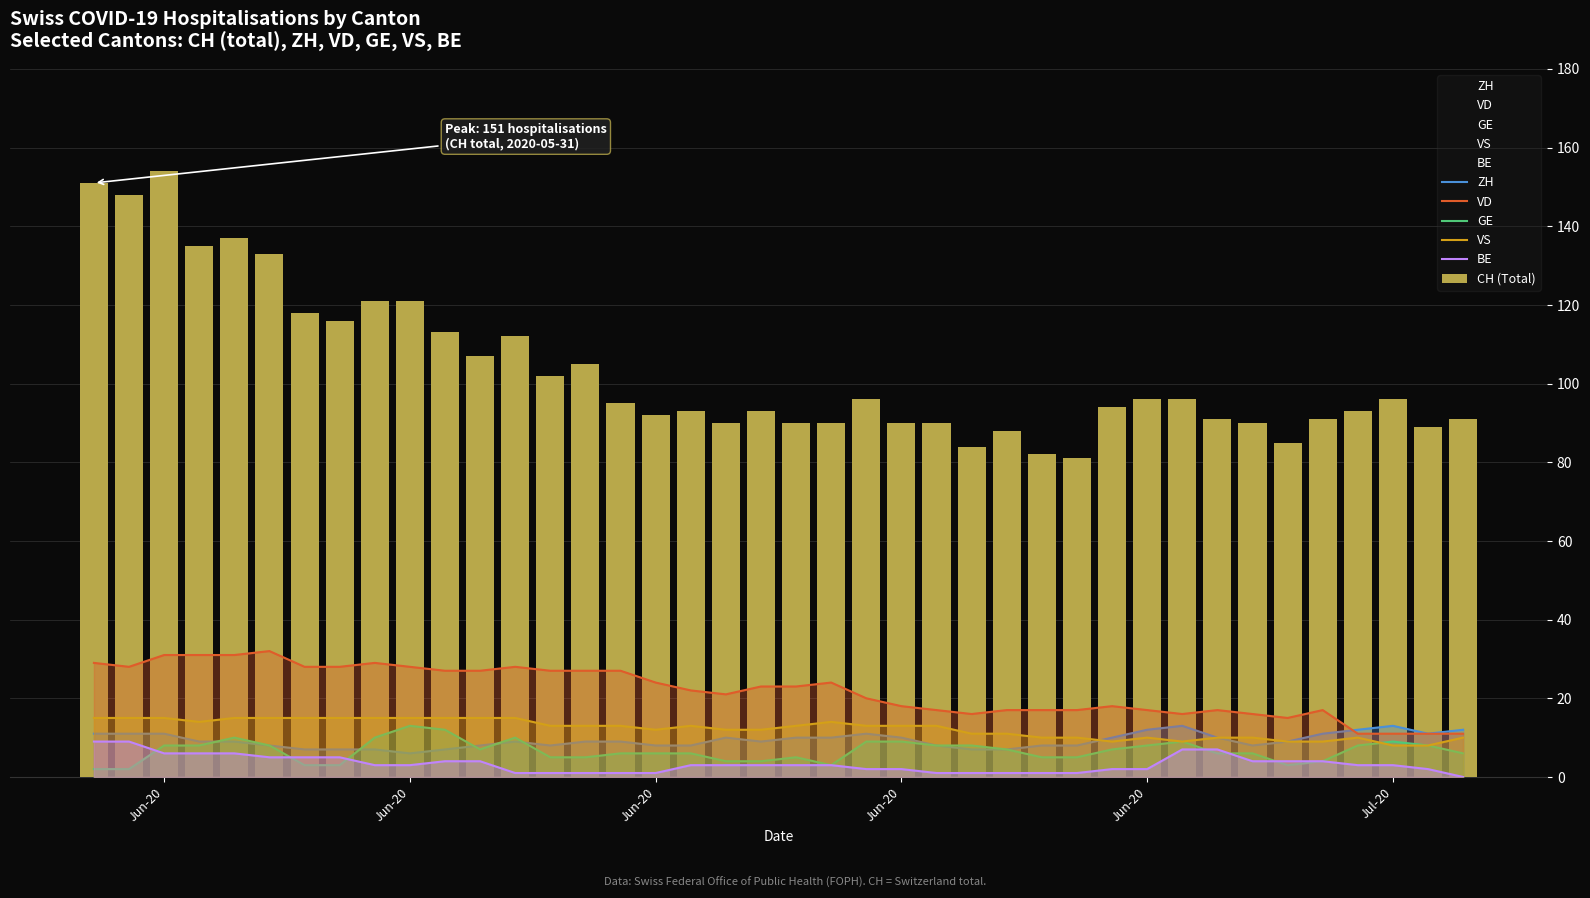

How many VS values are between 10 and 15?

34